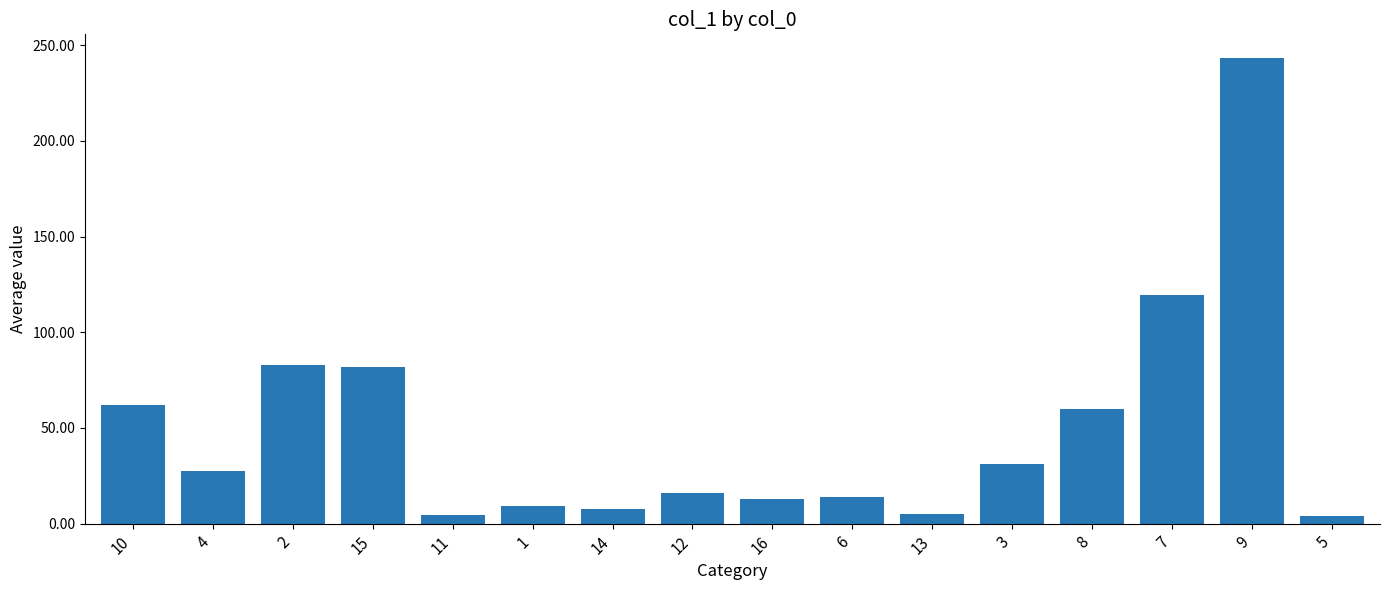

What is the value of the 15th bar from the left?

243.5